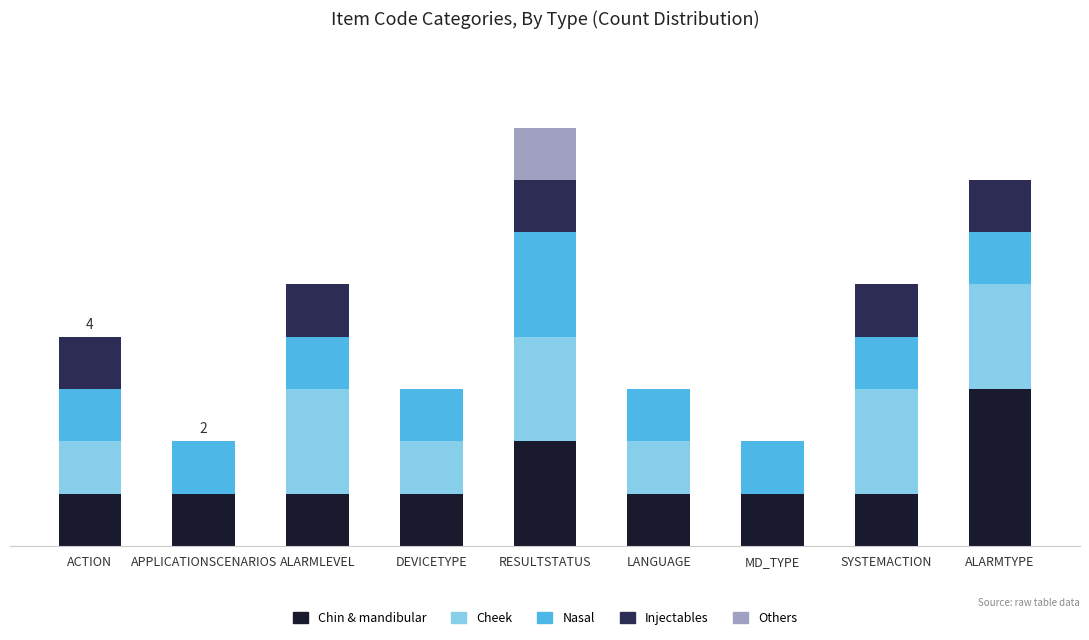

Are the bars horizontal?

No